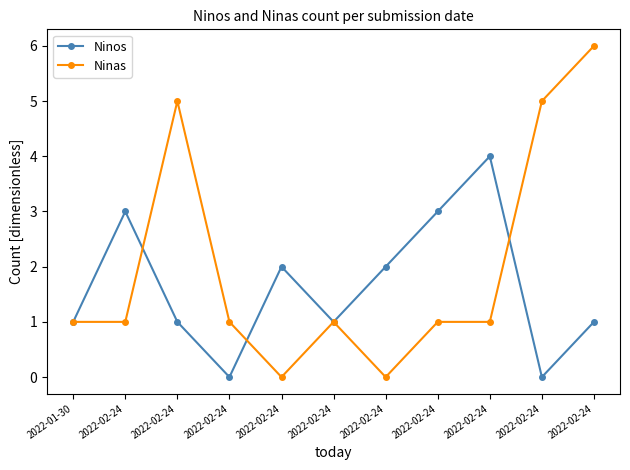

Is the value of Ninas at 2022-02-24 greater than the value of Ninos at 2022-02-24?

No